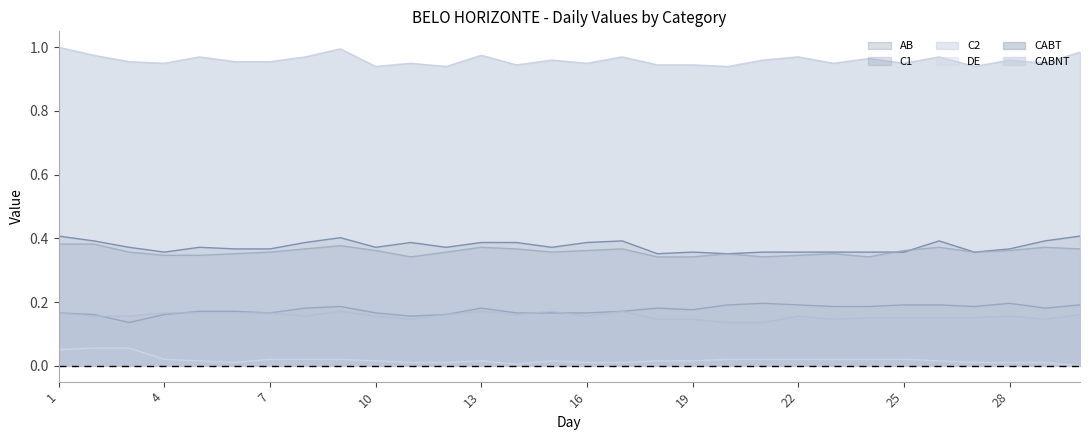

Reading left to right, transcribe all the data shown in this chart.

AB: 0.4	0.4	0.4	0.4	0.4	0.4	0.4	0.4	0.4	0.4	0.4	0.4	0.4	0.4	0.4	0.4	0.4	0.4	0.4	0.4	0.4	0.4	0.4	0.4	0.4	0.4	0.4	0.4	0.4	0.4
C1: 0.2	0.2	0.1	0.2	0.2	0.2	0.2	0.2	0.2	0.2	0.2	0.2	0.2	0.2	0.2	0.2	0.2	0.2	0.2	0.2	0.2	0.2	0.2	0.2	0.2	0.2	0.2	0.2	0.2	0.2
C2: 0.2	0.2	0.2	0.2	0.2	0.2	0.2	0.2	0.2	0.2	0.1	0.2	0.2	0.2	0.2	0.2	0.2	0.1	0.1	0.1	0.1	0.2	0.1	0.2	0.2	0.2	0.2	0.2	0.1	0.2
DE: 0.1	0.1	0.1	0.0	0.0	0.0	0.0	0.0	0.0	0.0	0.0	0.0	0.0	0.0	0.0	0.0	0.0	0.0	0.0	0.0	0.0	0.0	0.0	0.0	0.0	0.0	0.0	0.0	0.0	0.0
CABT: 0.4	0.4	0.4	0.3	0.3	0.4	0.4	0.4	0.4	0.4	0.3	0.4	0.4	0.4	0.4	0.4	0.4	0.3	0.3	0.4	0.3	0.3	0.4	0.3	0.4	0.4	0.4	0.4	0.4	0.4
CABNT: 1.0	1.0	1.0	0.9	1.0	1.0	1.0	1.0	1.0	0.9	0.9	0.9	1.0	0.9	1.0	0.9	1.0	0.9	0.9	0.9	1.0	1.0	0.9	1.0	0.9	1.0	0.9	1.0	0.9	1.0